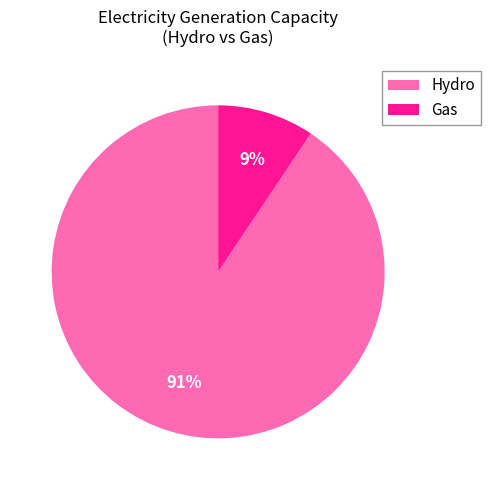

What percentage is the Gas slice, to the nearest percent?

9%